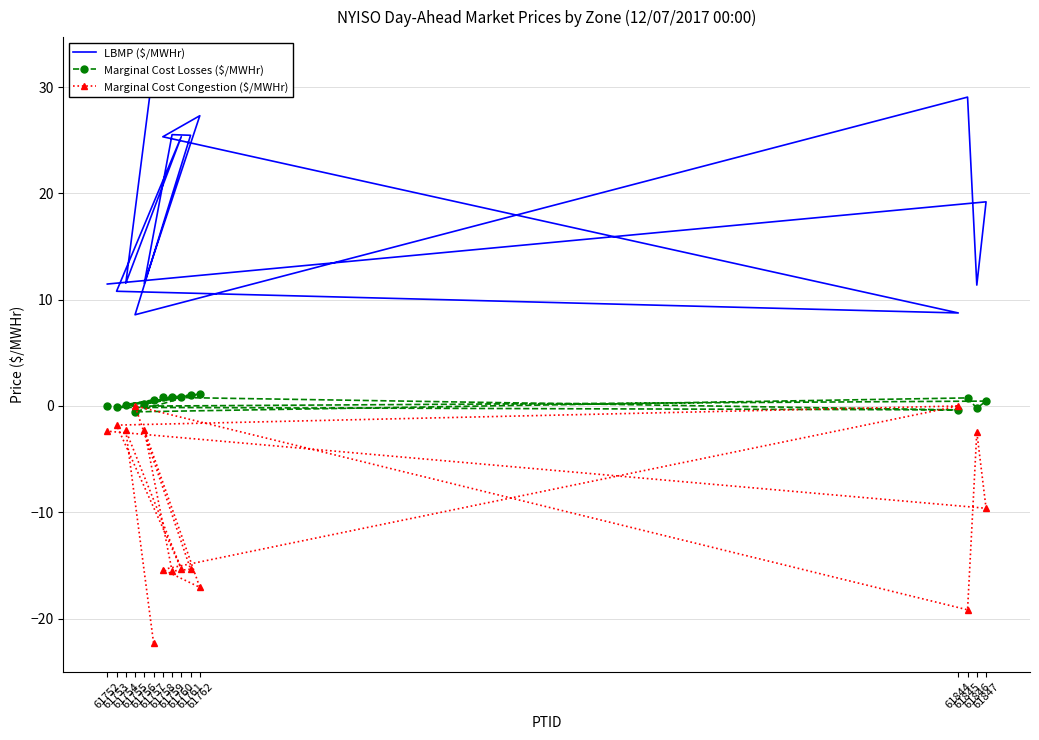

True or false: Marginal Cost Congestion ($/MWHr) has more than 0 interior local peaks.

True